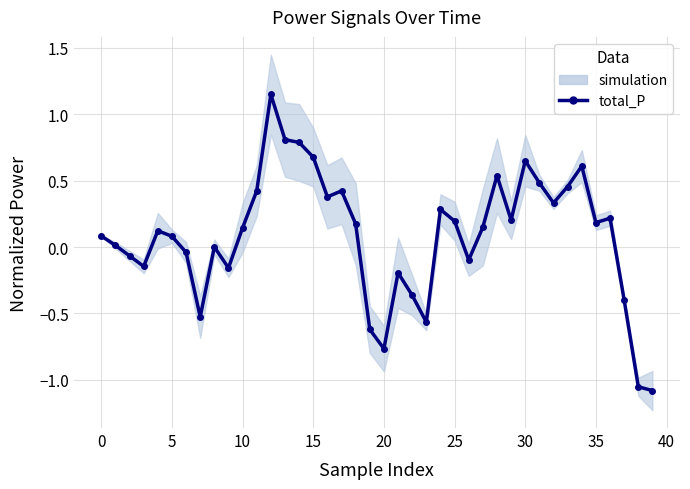

How many values are above zero?

26